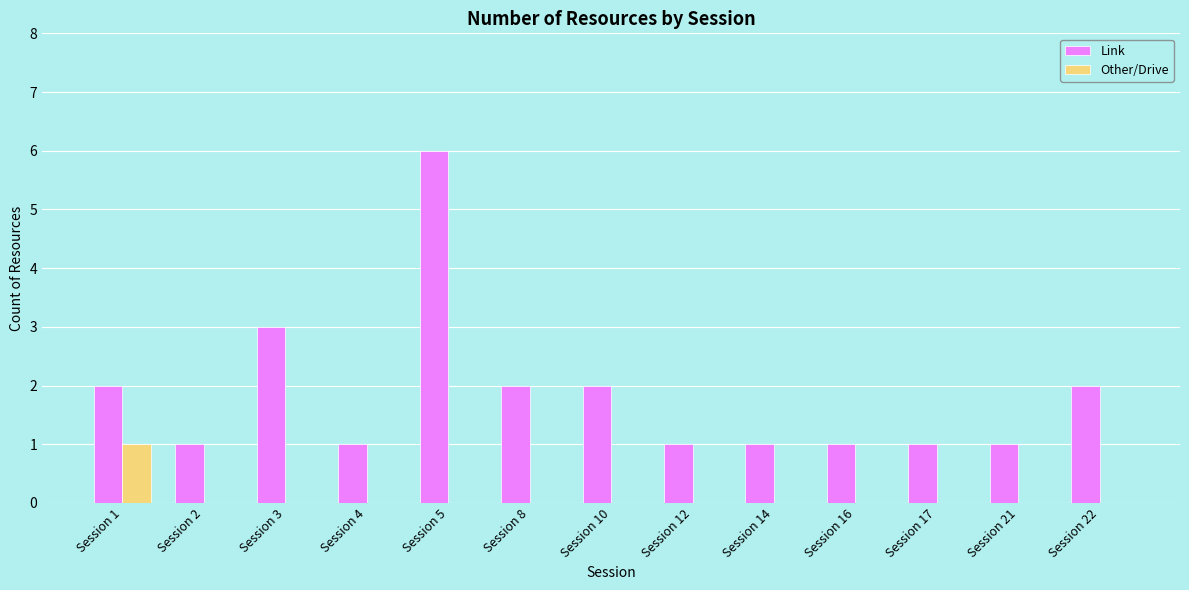

How many groups of bars are there?

13